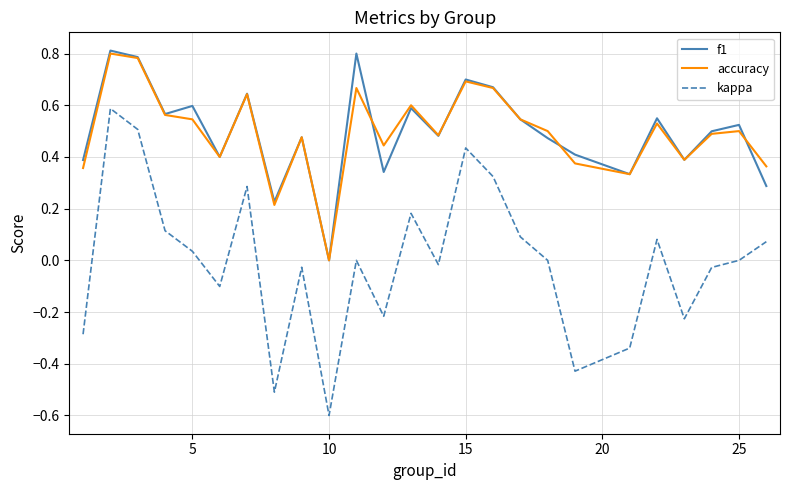

Is this an area chart (filled region under the line)?

No